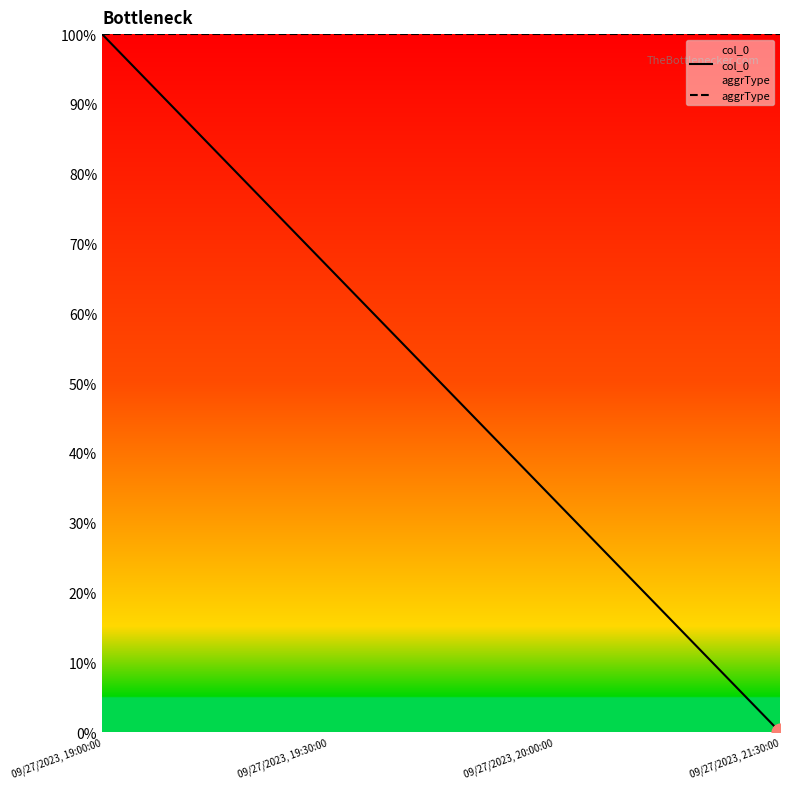

True or false: aggrType has more than 1 interior local peaks.

False